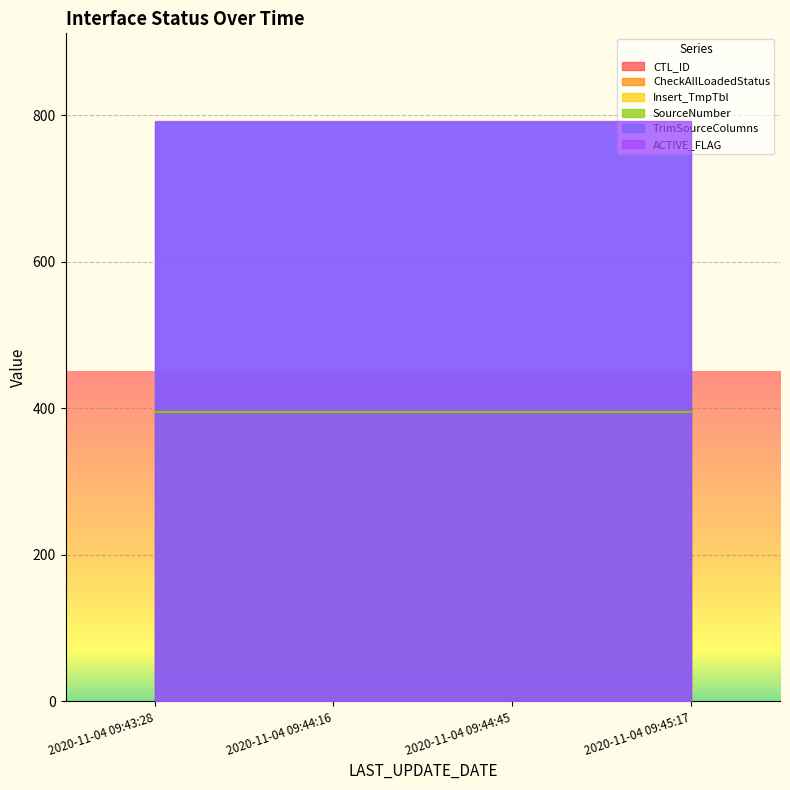

Reading left to right, what are all the values shown in this chart?

CTL_ID: 395	395	395	395
CheckAllLoadedStatus: 1	1	1	1
Insert_TmpTbl: 0	0	0	0
SourceNumber: 395	395	395	395
TrimSourceColumns: 1	1	1	1
ACTIVE_FLAG: 1	1	1	1